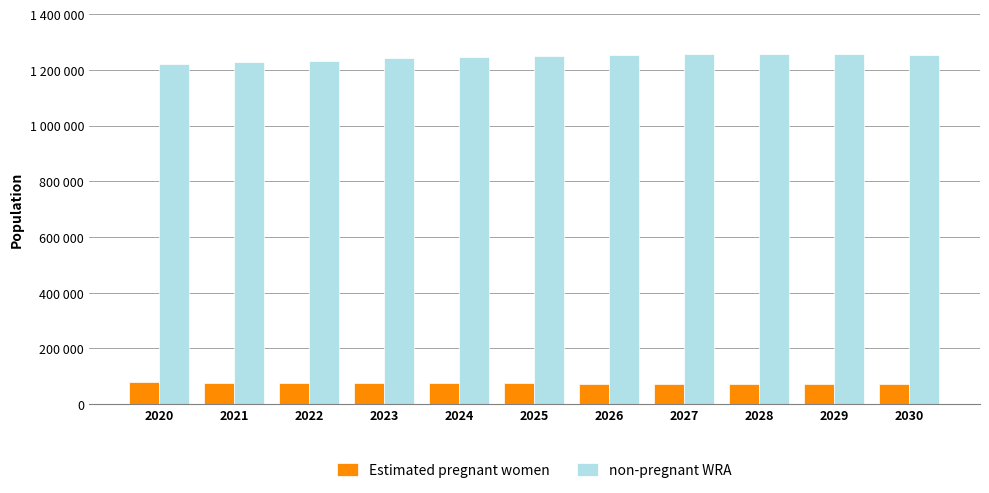

Rank the series by their average value, from highest to lowest.

non-pregnant WRA, Estimated pregnant women